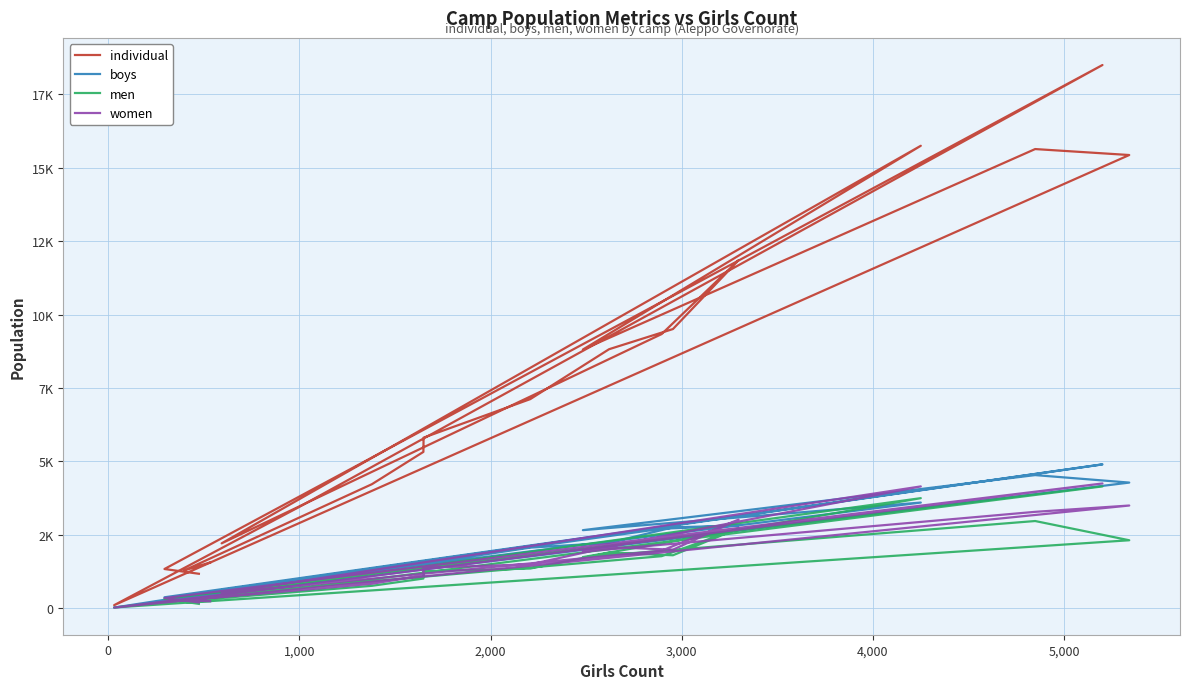

At which category does boys reach its first local valley?

3,000